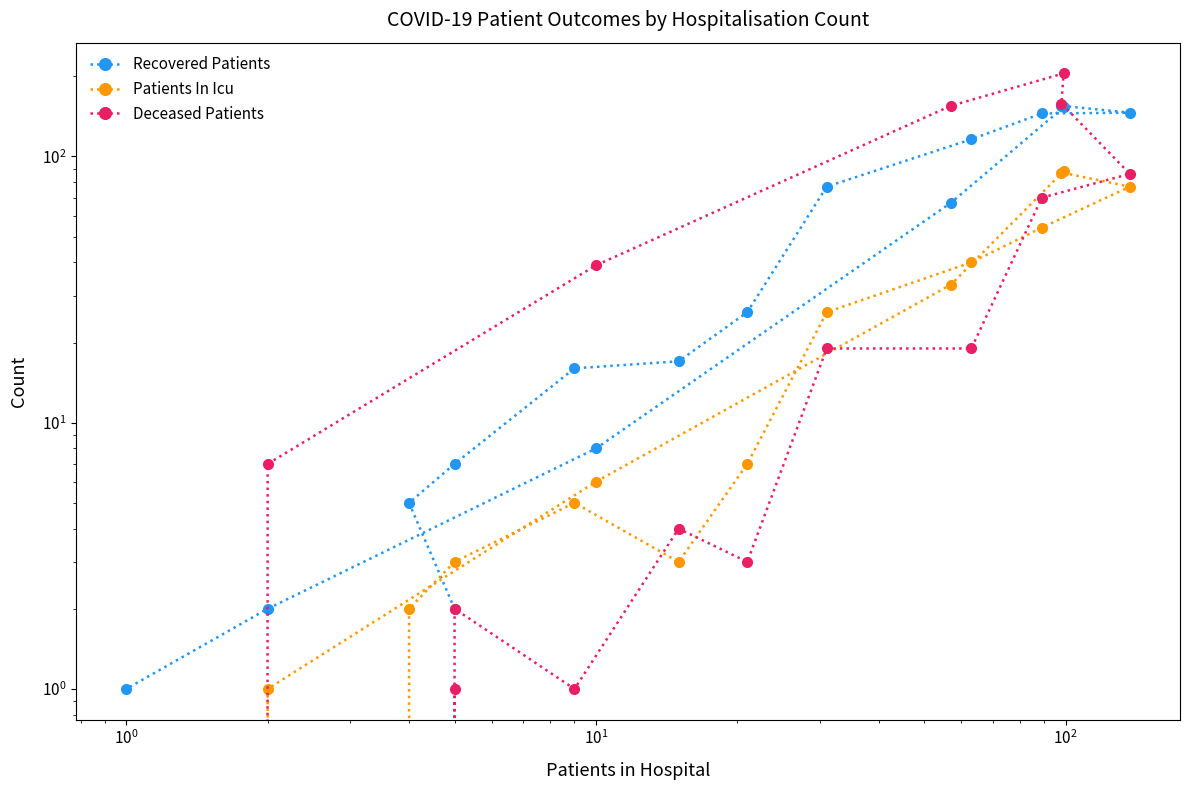

At how many categories does at least one series exceed 100?

6